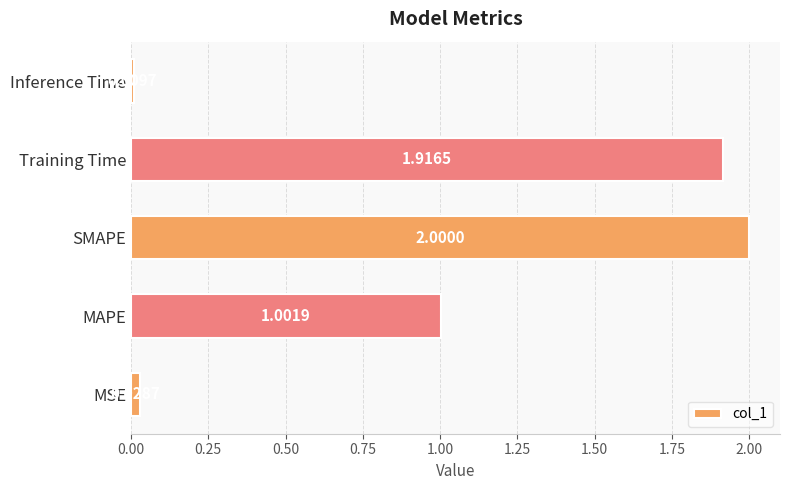

What is the change in value from MAPE to Inference Time?

-1.0